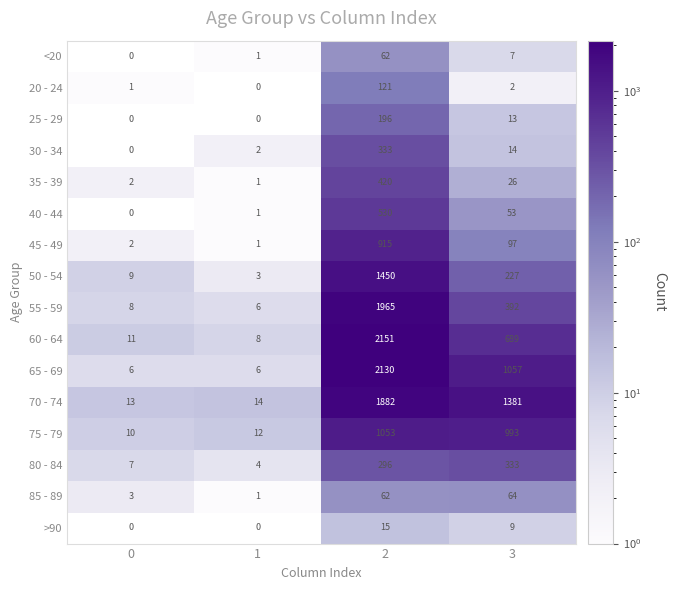

Which series changed the most between 0 and 1?

50 - 54